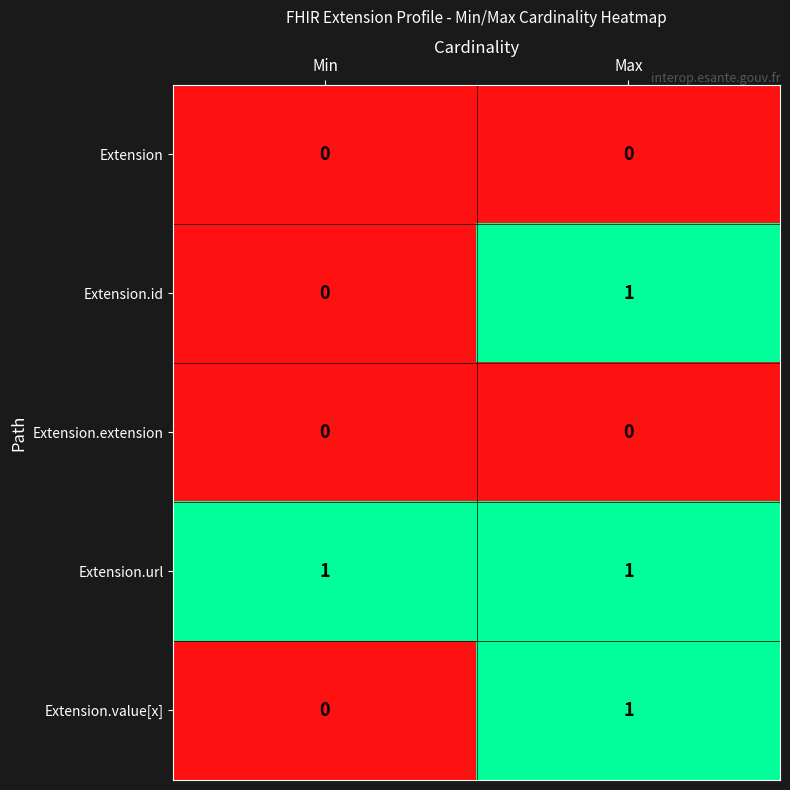

The Extension.extension series shows 0 at Max. True or false?

True